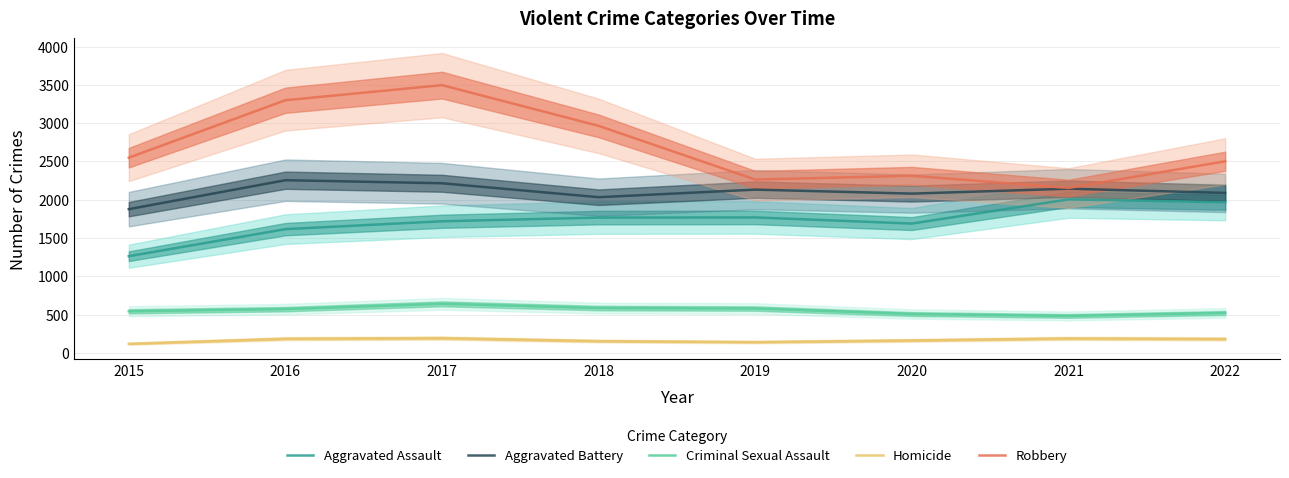

Which series has the largest range (max minus min)?

Robbery